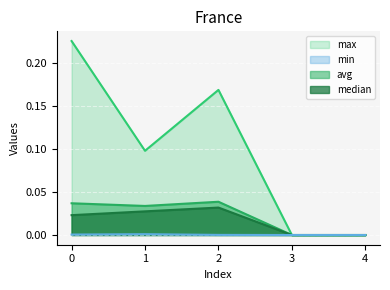

Read the max value at 0.

0.2